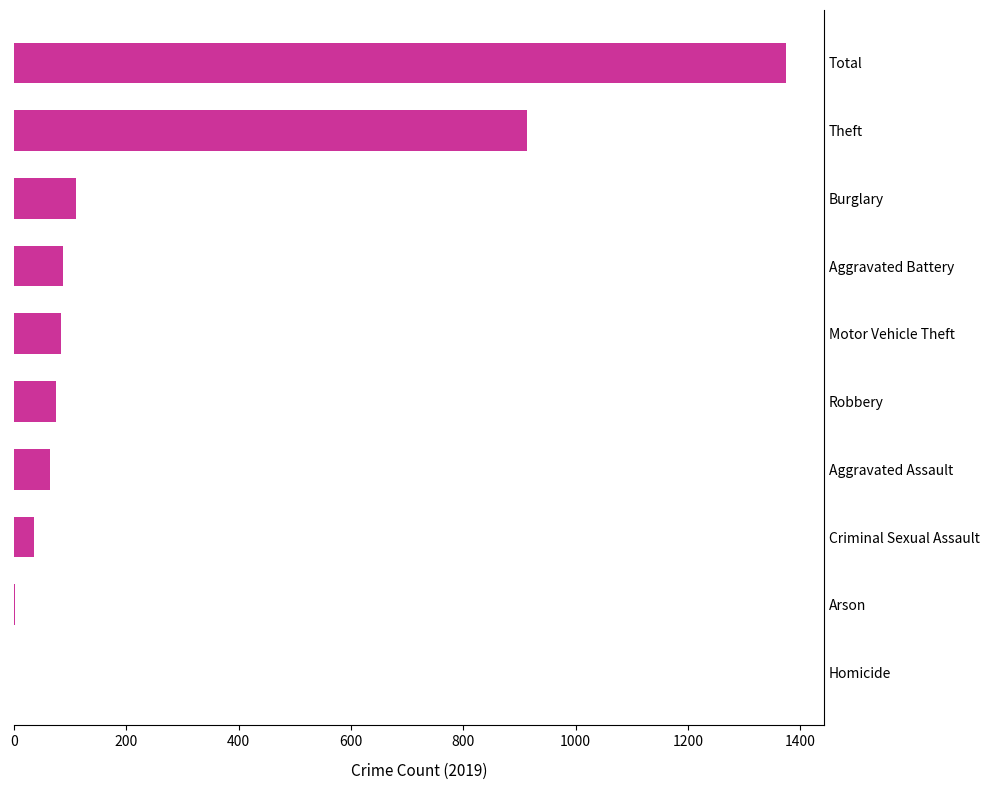

What is the maximum value shown in the chart?

1374